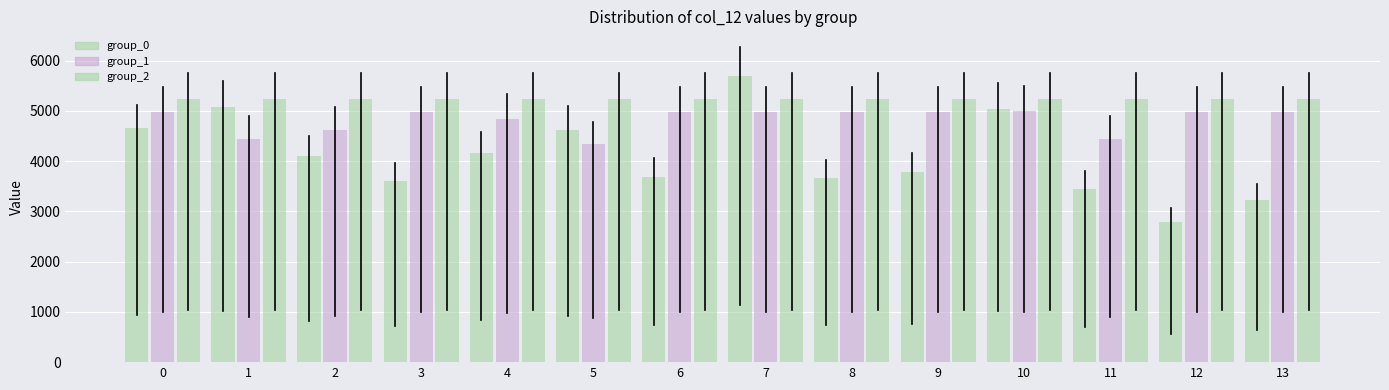

How many bars are there in each group?

3